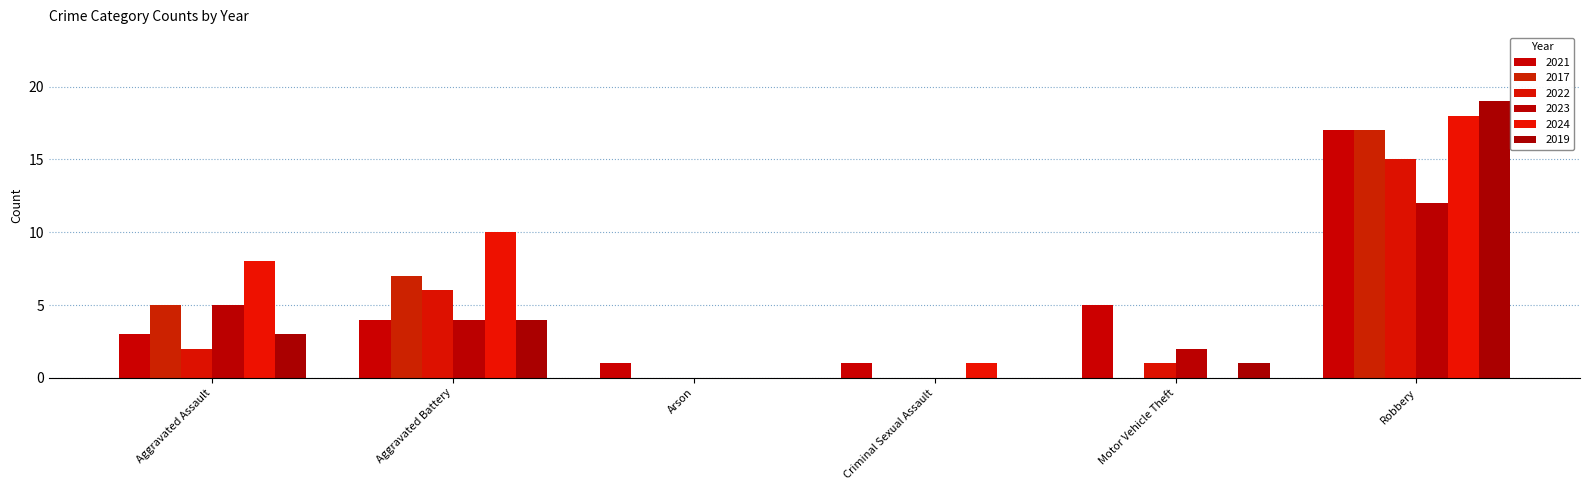

How many groups of bars are there?

6